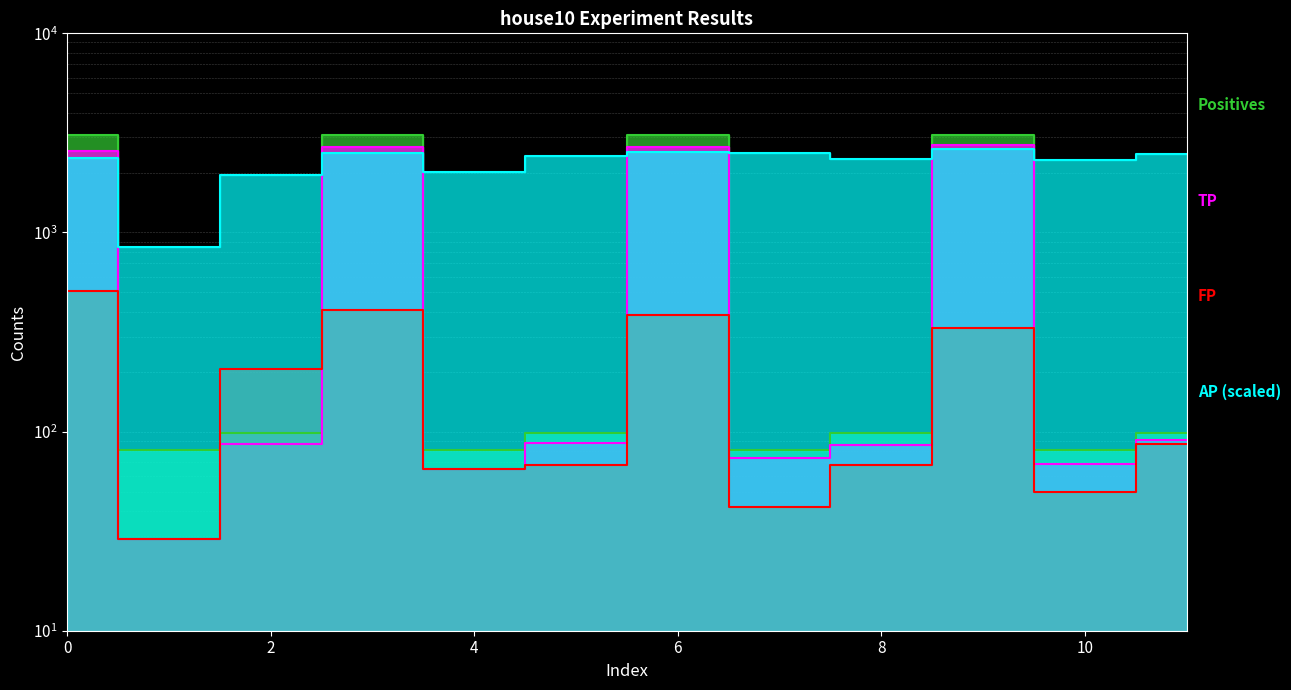

True or false: AP and FP cross at least once.

False